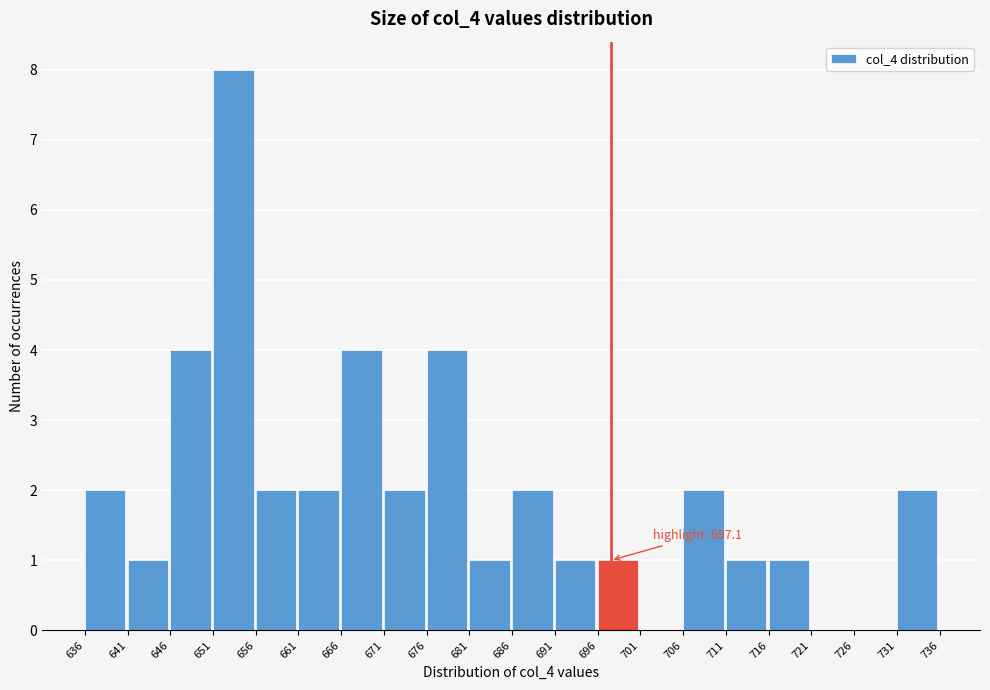

Which range on the x-axis has the tallest bar?

651 to 656